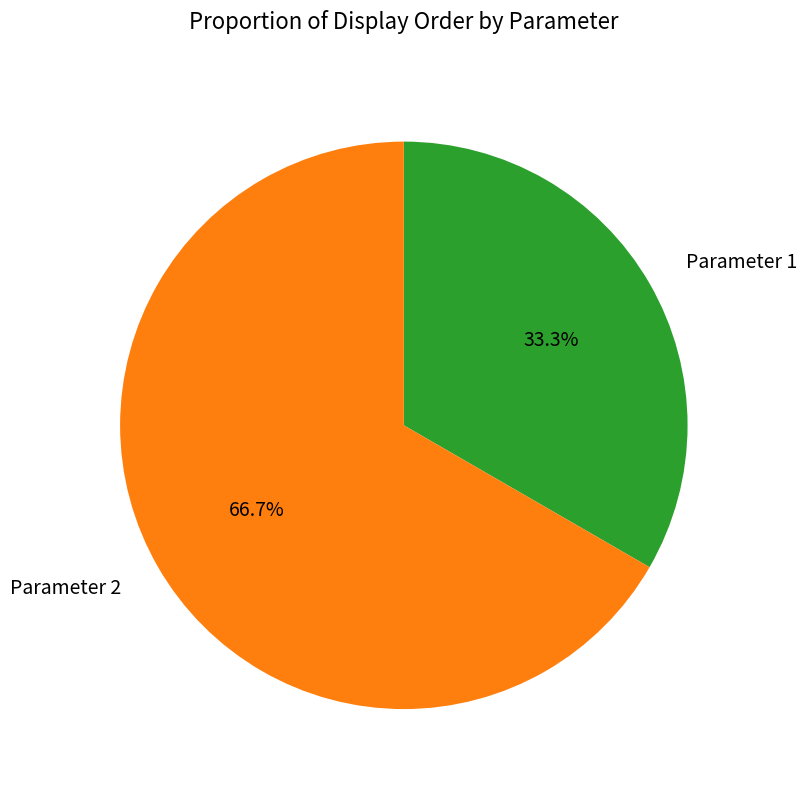

To the nearest percent, what is the difference between the largest and smallest slice percentages?

33%